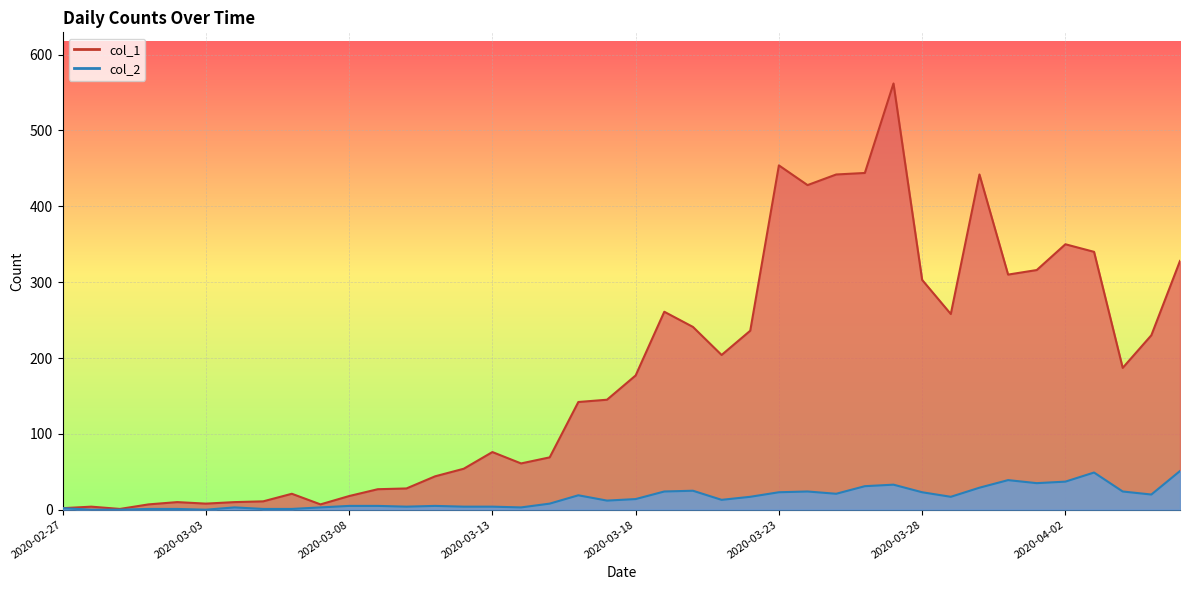

Which series has the largest total across all categories?

col_1